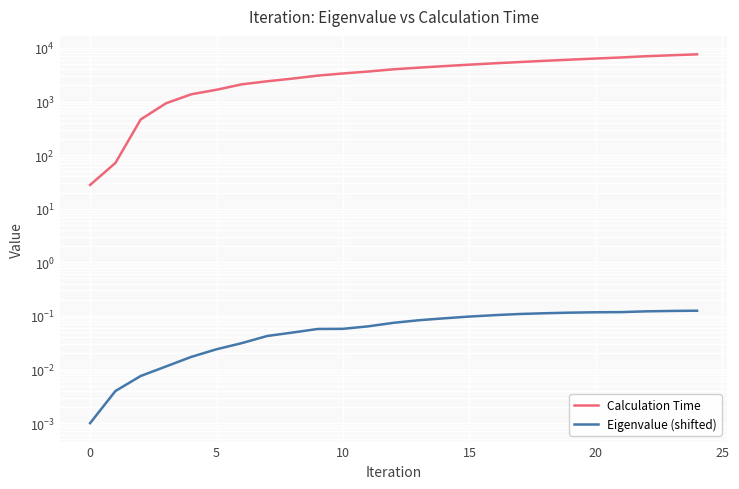

How many values in the Calculation Time series exceed 4001?

13